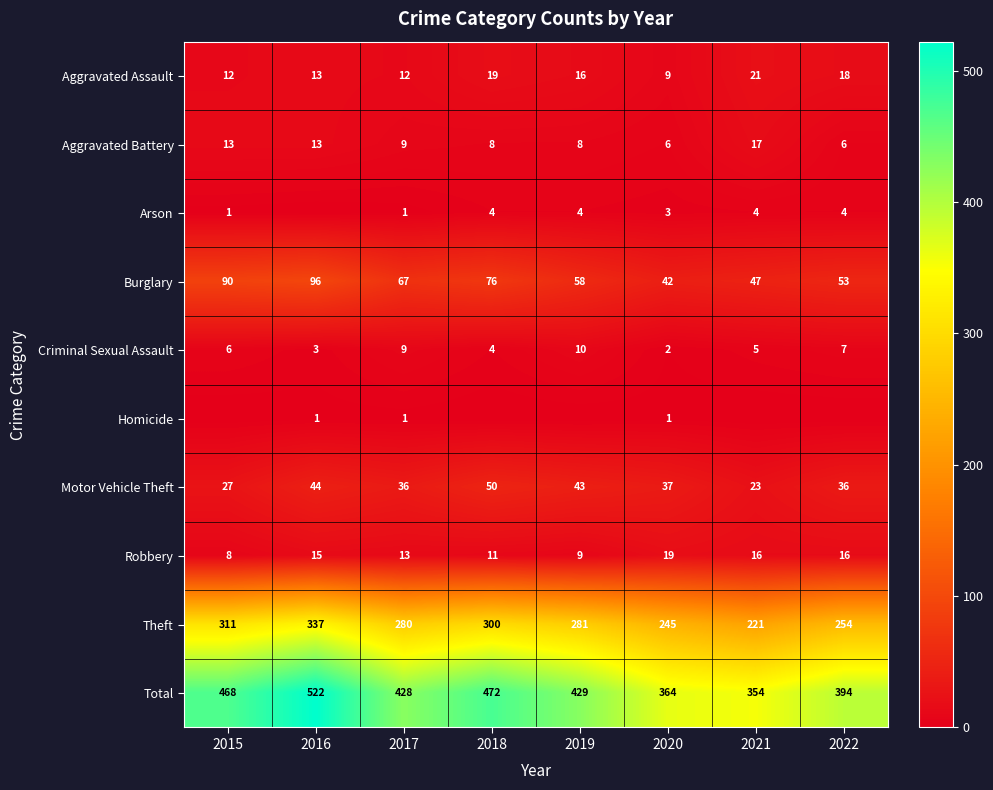

What is the total value across all series at 2020?

728